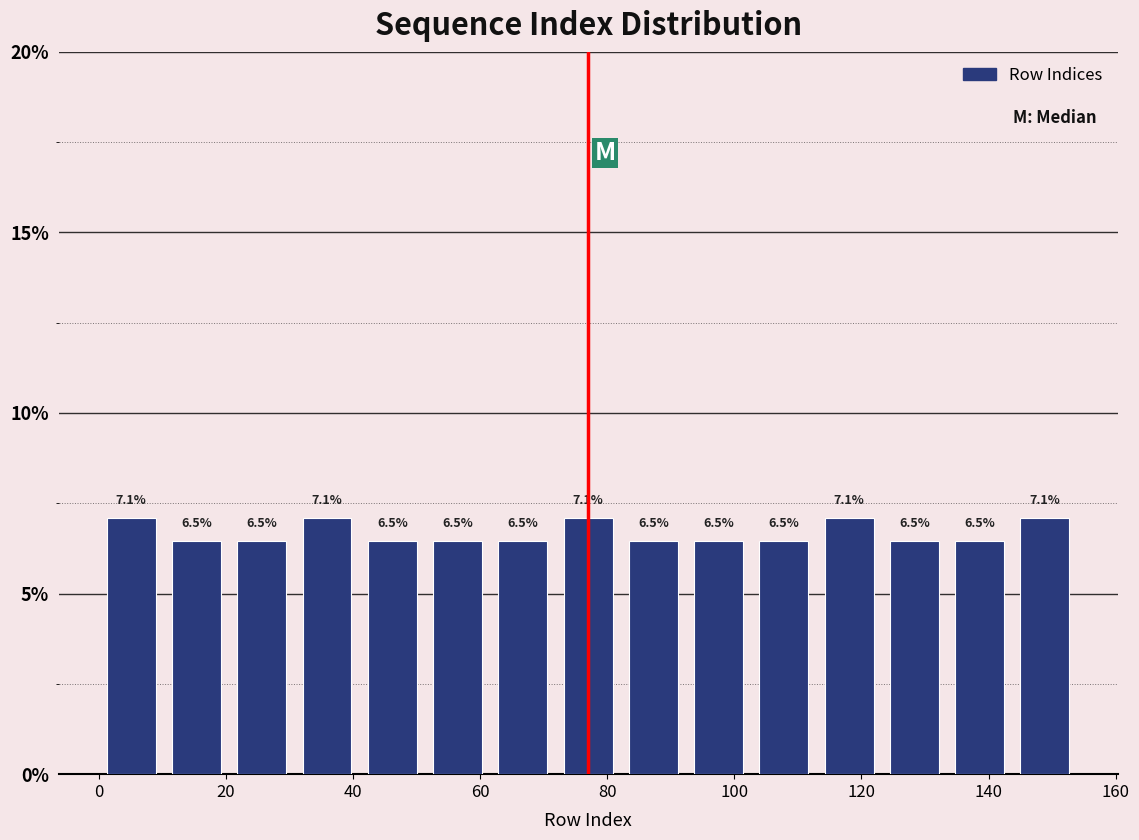

Reading left to right, transcribe this chart: for each bar, give the range it covers on the x-axis and its height. The bar edges are not printed on the chart, so give them approximately, as read against the axis.

0 to 10: 7.1
10 to 20: 6.5
20 to 30: 6.5
30 to 42: 7.1
42 to 52: 6.5
52 to 62: 6.5
62 to 72: 6.5
72 to 82: 7.1
82 to 92: 6.5
92 to 102: 6.5
102 to 112: 6.5
112 to 124: 7.1
124 to 134: 6.5
134 to 144: 6.5
144 to 154: 7.1